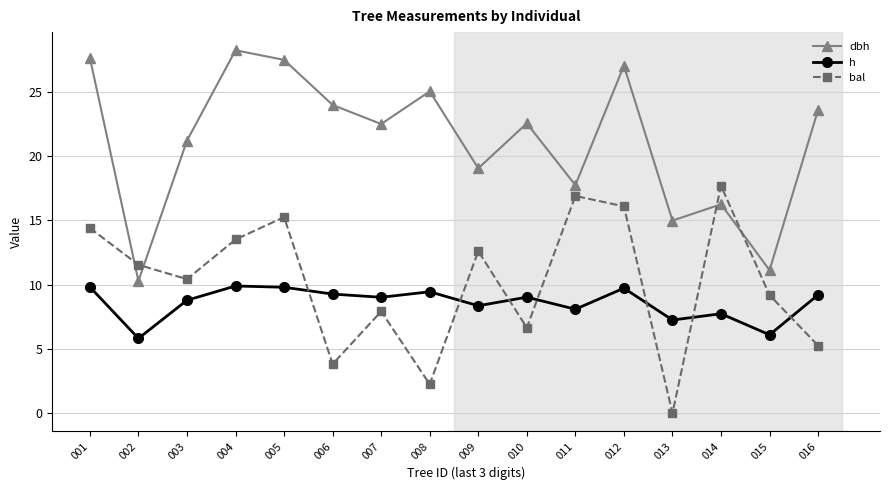

The value of bal at 009 is 12.6. True or false?

True